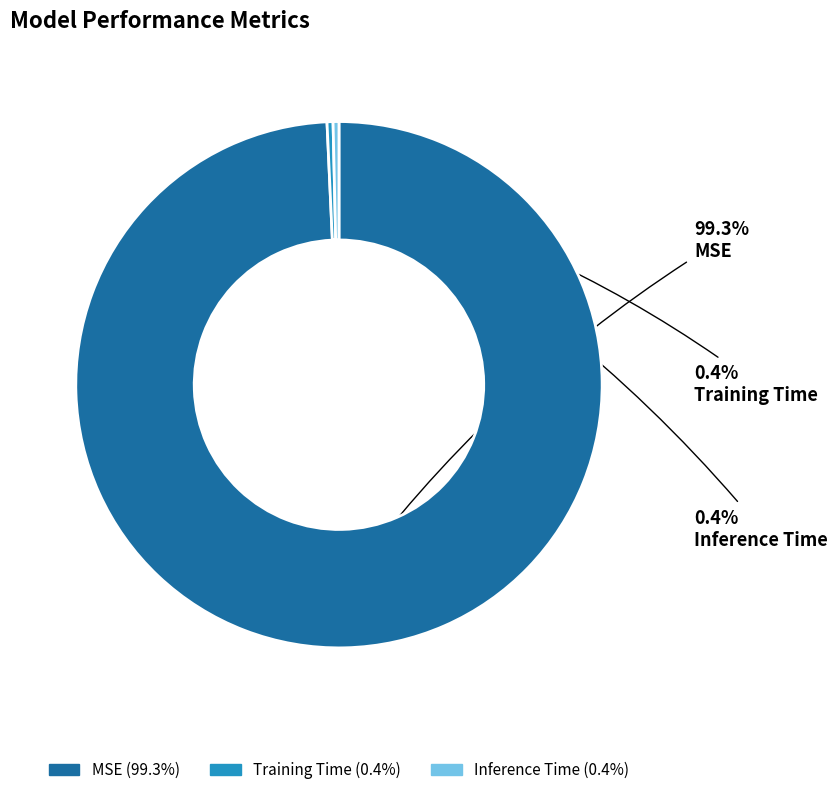

To the nearest percent, what is the difference between the MSE and Inference Time slice percentages?

99%